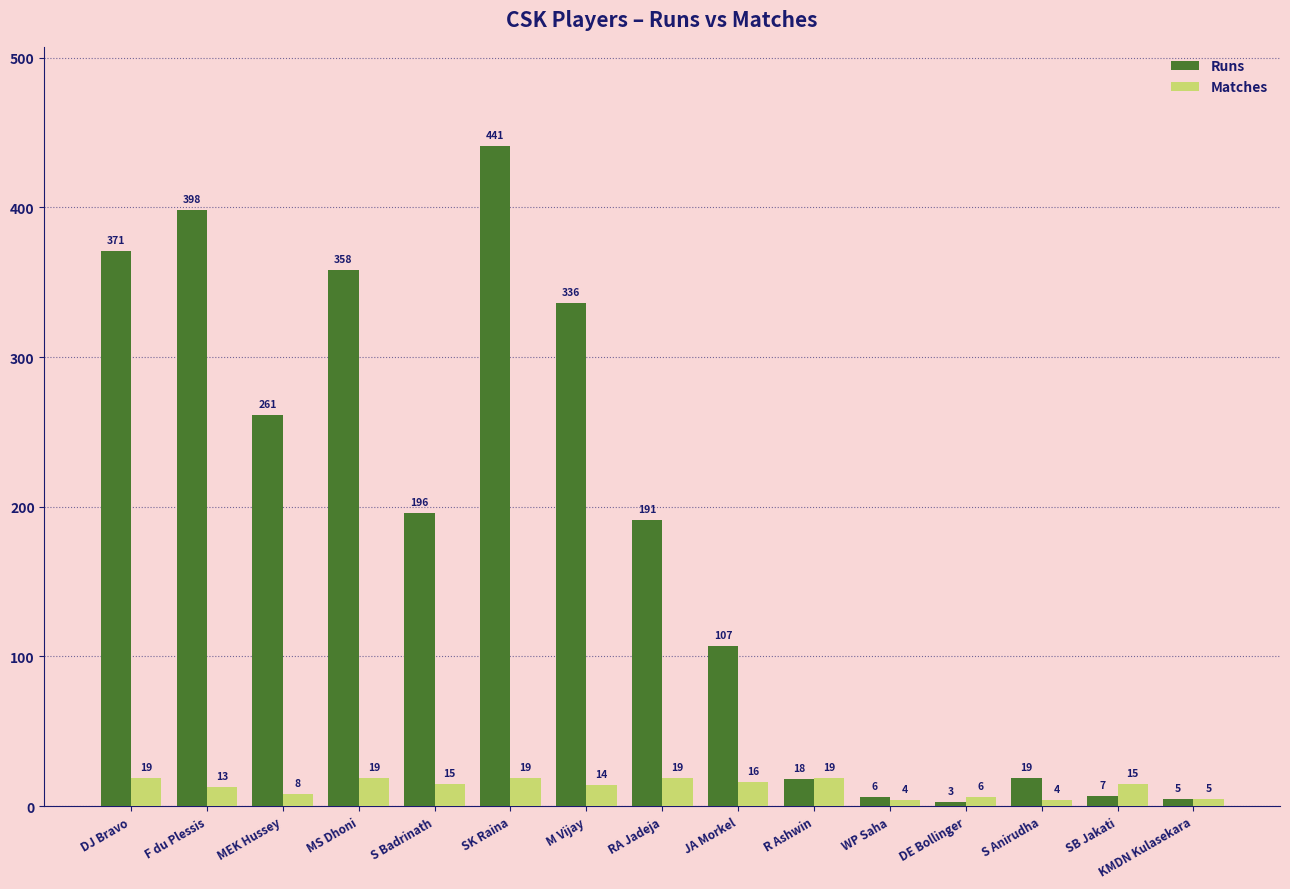

What is the difference between the maximum and minimum values in the Runs series?

438